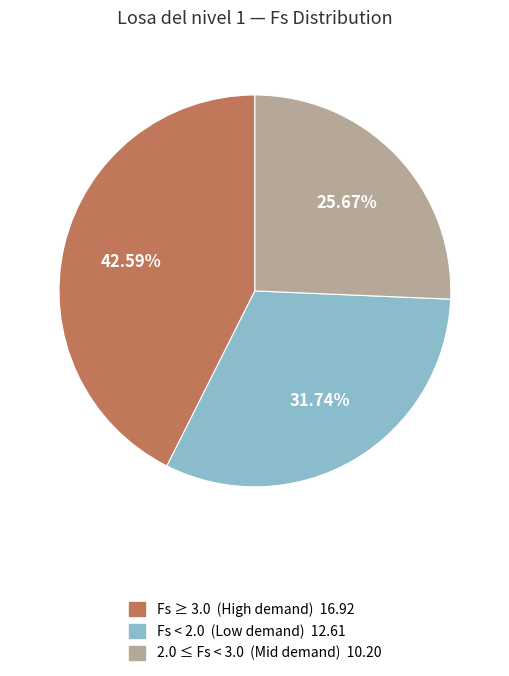

Is there any slice that represents more than half of the pie?

No